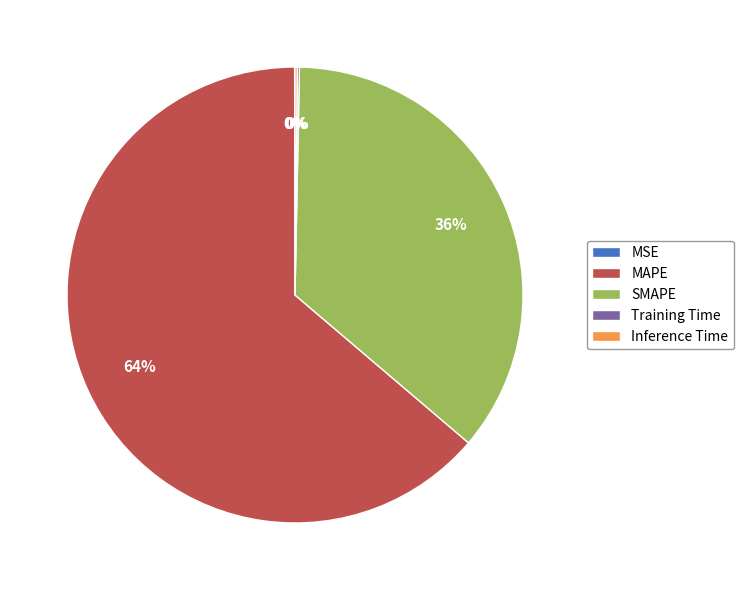

Which category accounts for the majority?

MAPE